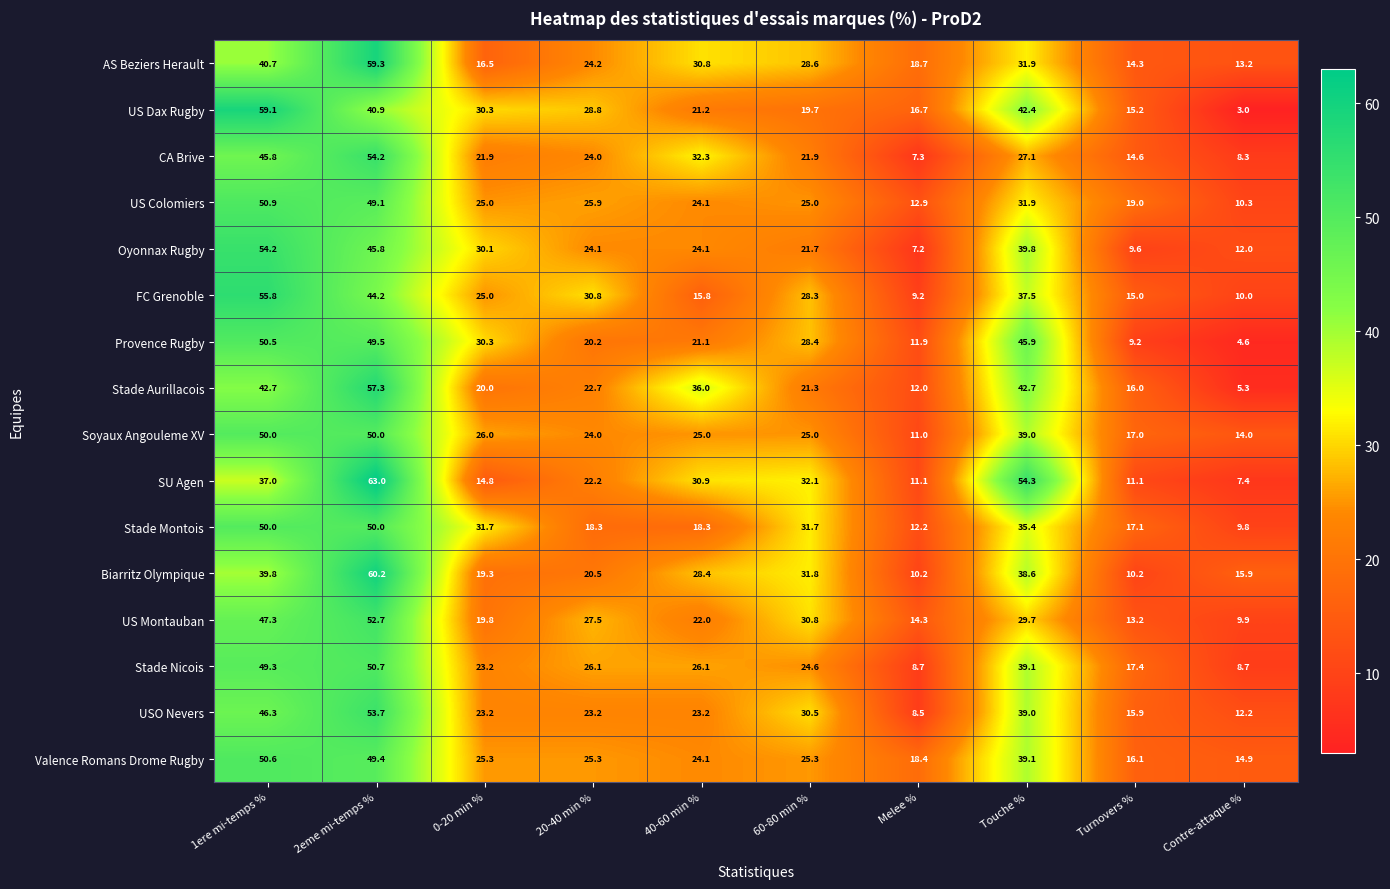

At which category is the sum across all series the highest?

2eme mi-temps %